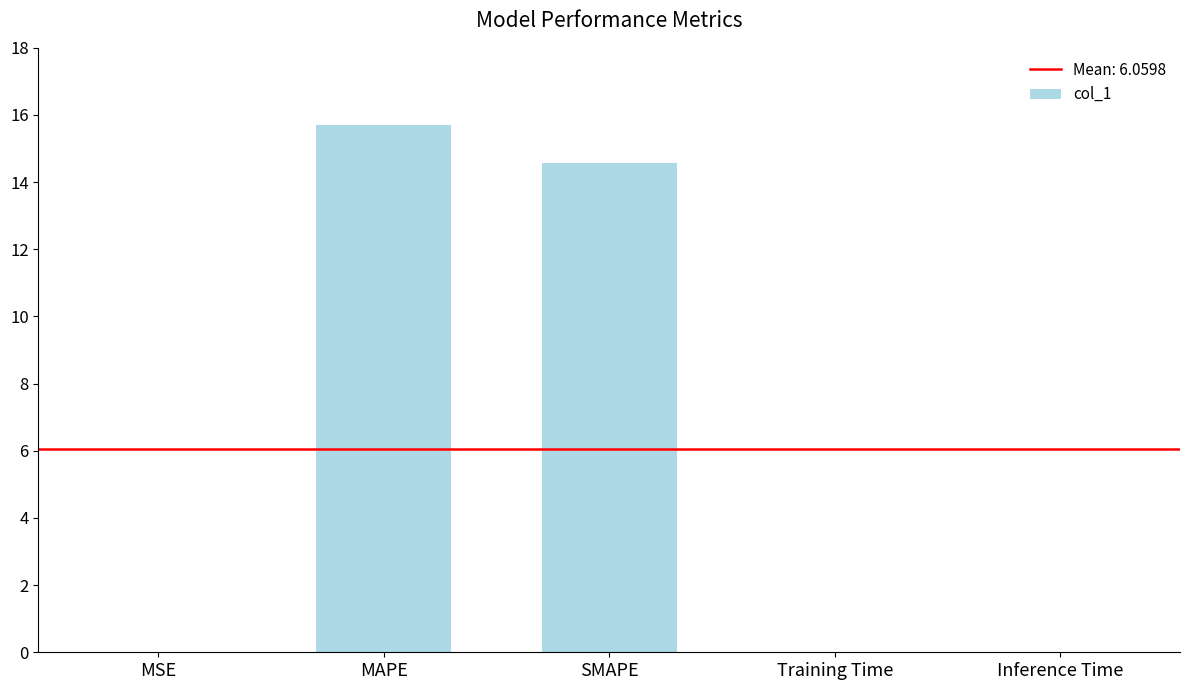

Read the value at SMAPE.

14.6